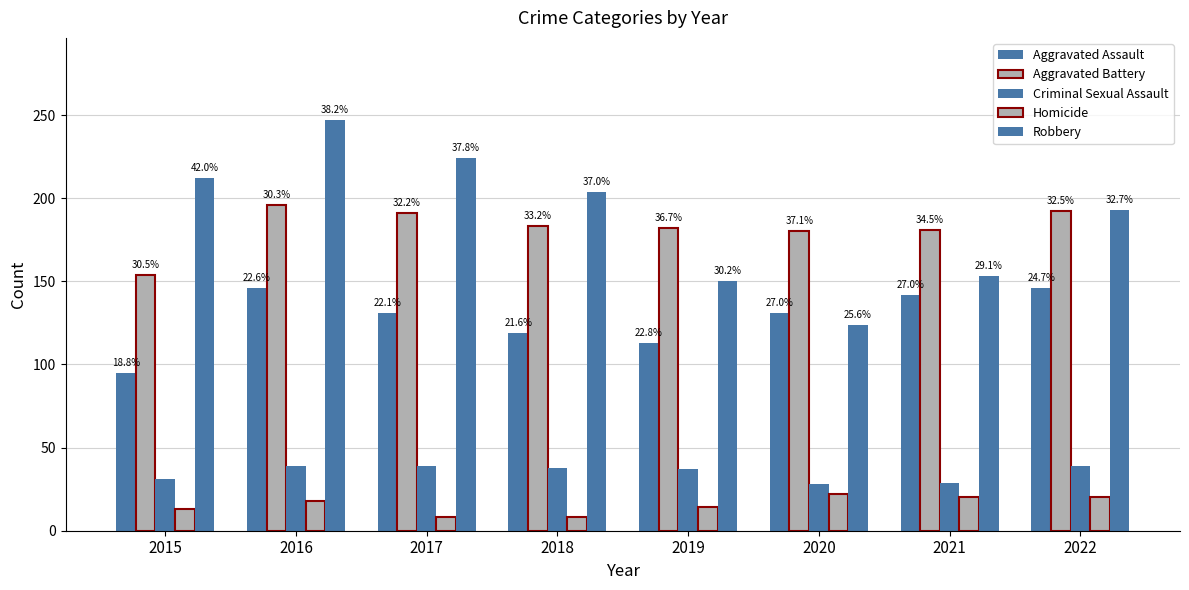

Is the value of Aggravated Battery at 2021 greater than the value of Homicide at 2015?

Yes